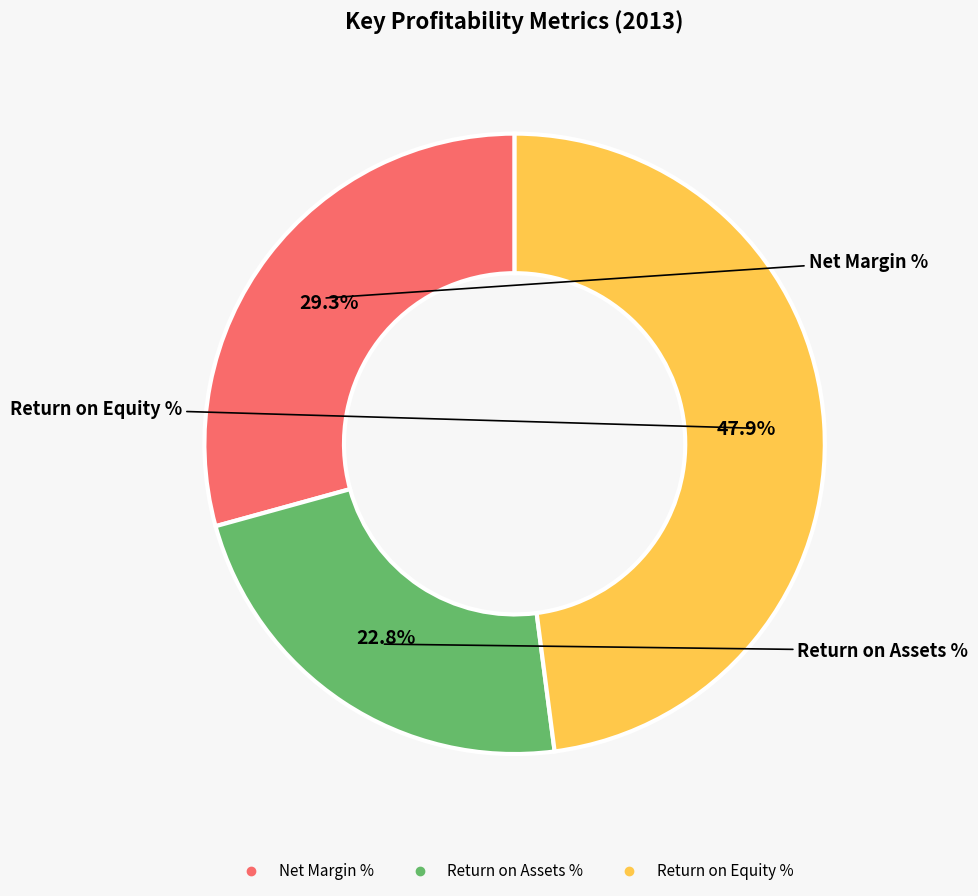

Count the number of slices in the pie.

3